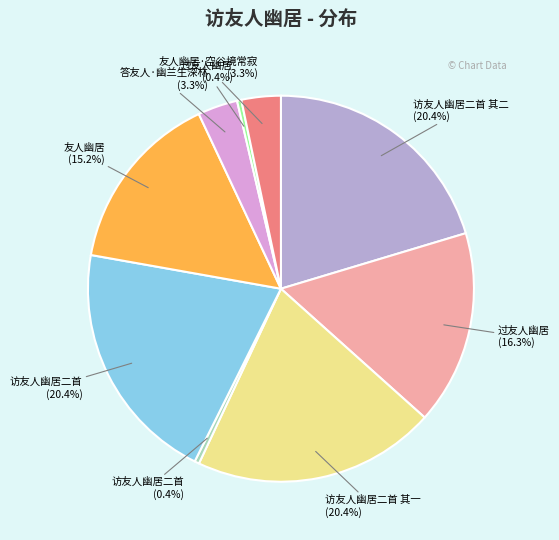

Is there any slice that represents more than half of the pie?

No